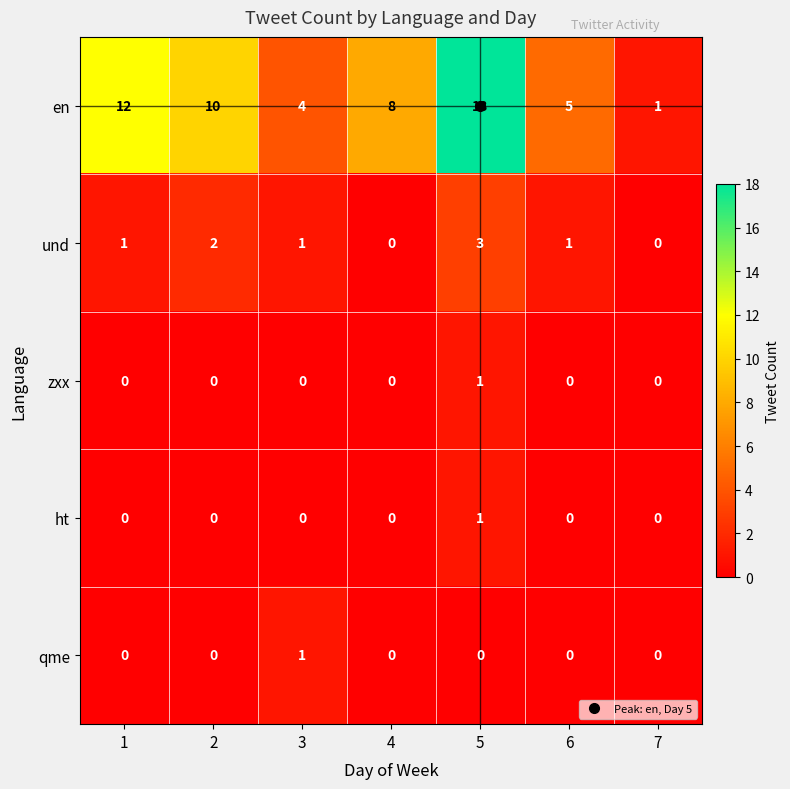

Count the qme values in the range 0 to 1.

7